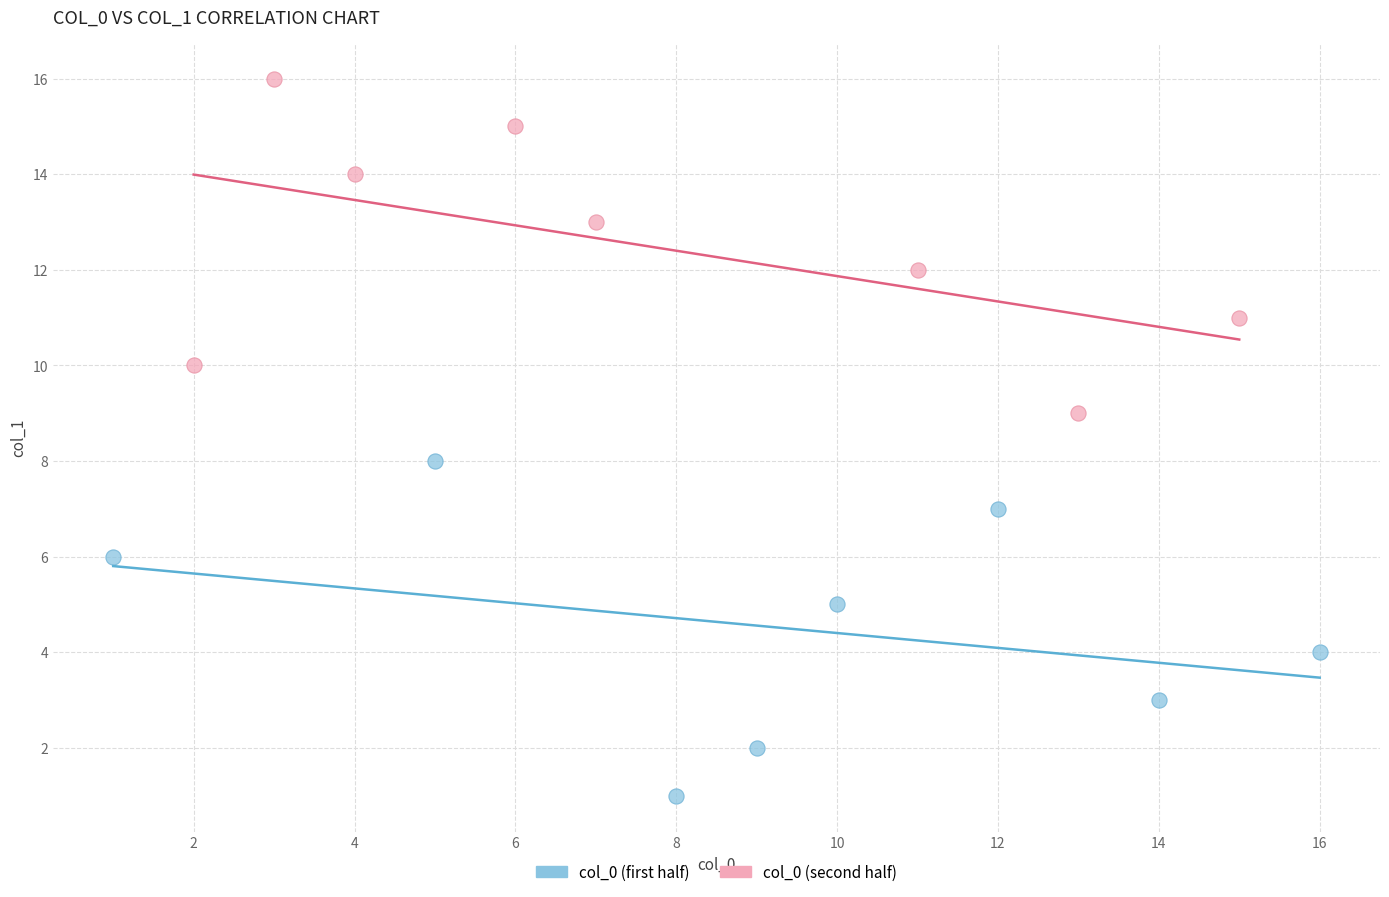

What are all the series names shown in the legend?

col_0 (first half), col_0 (second half)